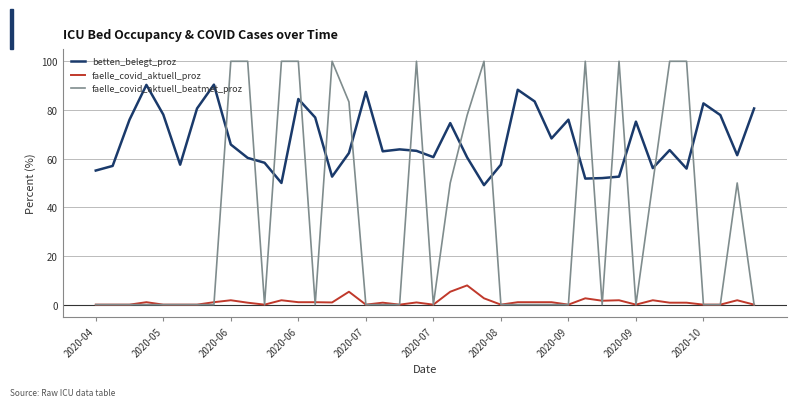

What is the maximum value shown in the chart?

100.0